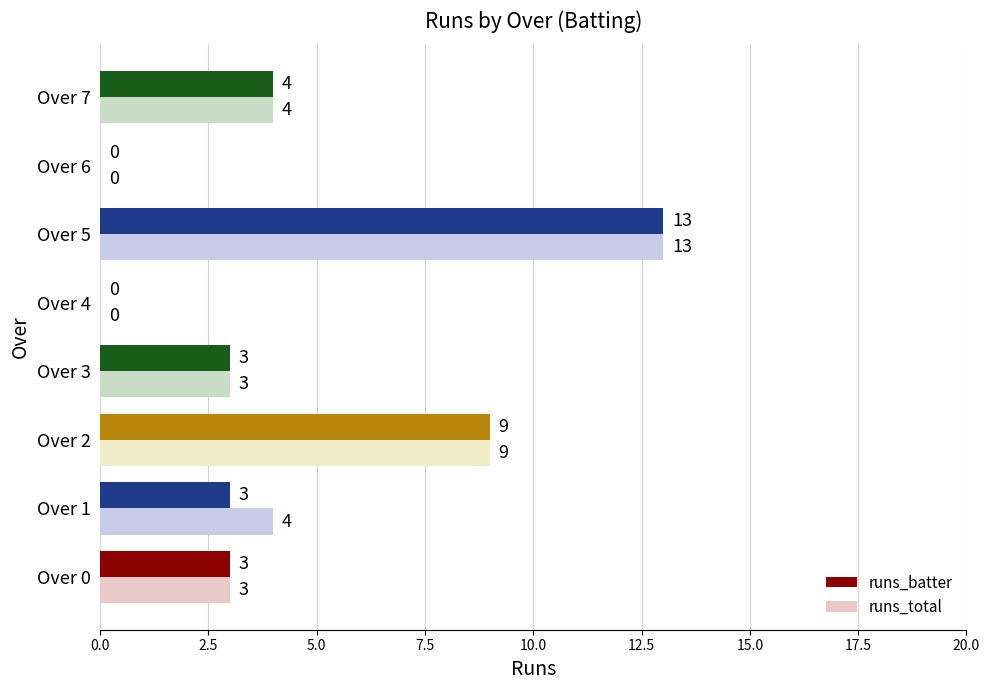

Which series has the largest total across all categories?

runs_total